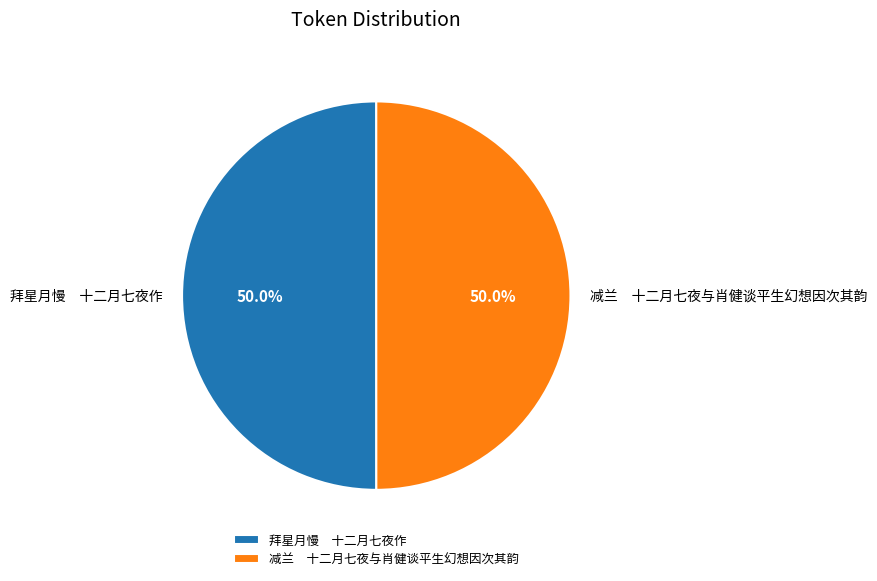

What is the ratio of the value at 减兰 十二月七夜与肖健谈平生幻想因次其韵 to the value at 拜星月慢 十二月七夜作?

1.0